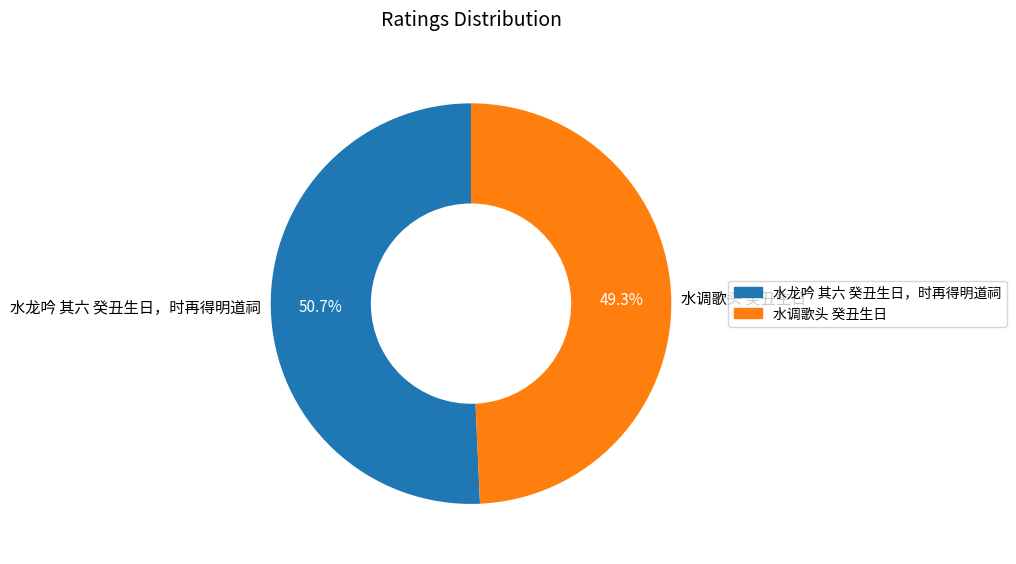

To the nearest percent, what is the difference between the 水龙吟 其六 癸丑生日，时再得明道祠 and 水调歌头 癸丑生日 slice percentages?

1%